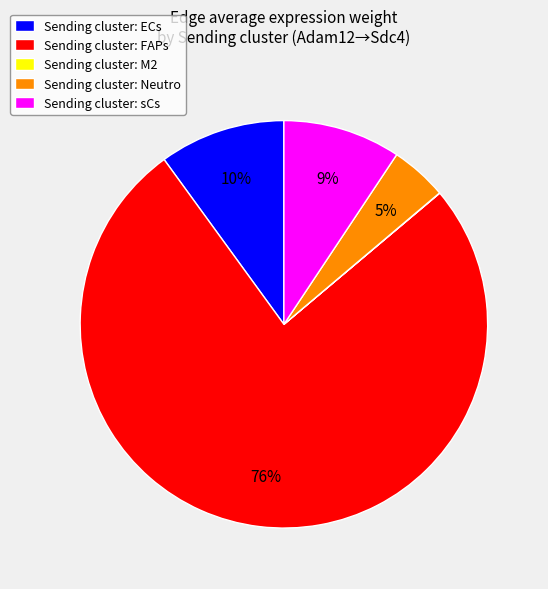

The Sending cluster: FAPs slice represents 91% of the pie. True or false?

False